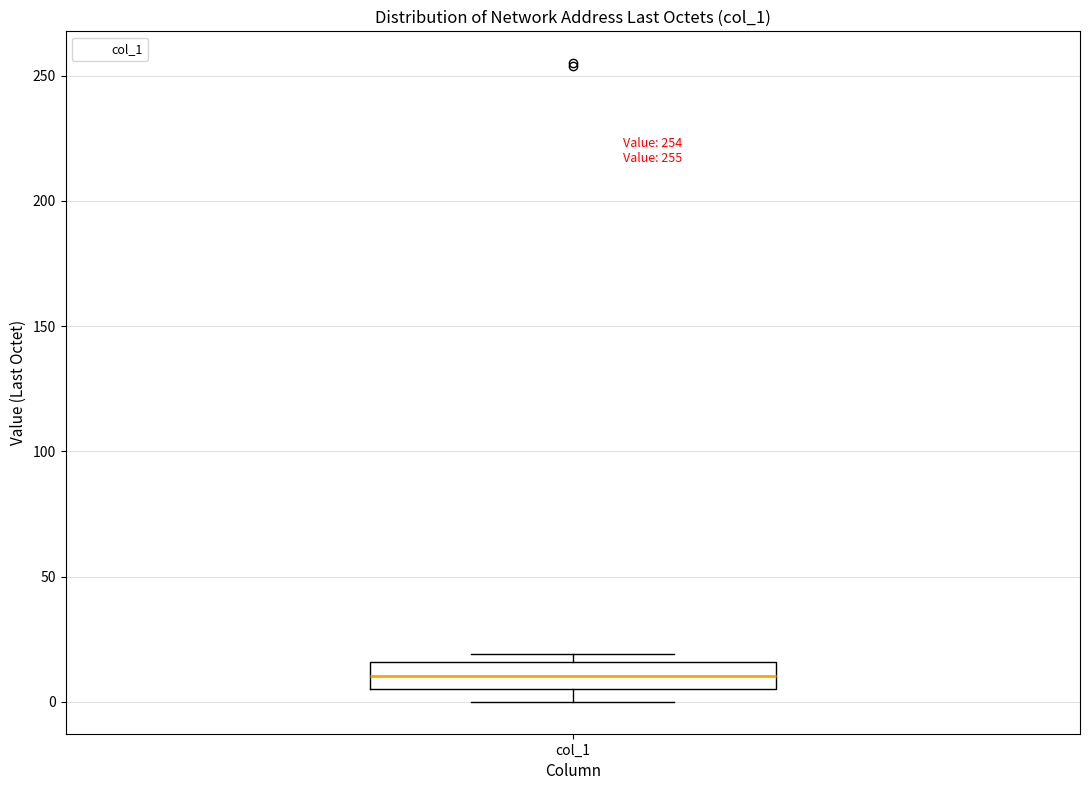

Where is the lower edge of the box for col_1 on the y-axis? The values are not printed on the chart, so give them approximately, as read against the axis.

5